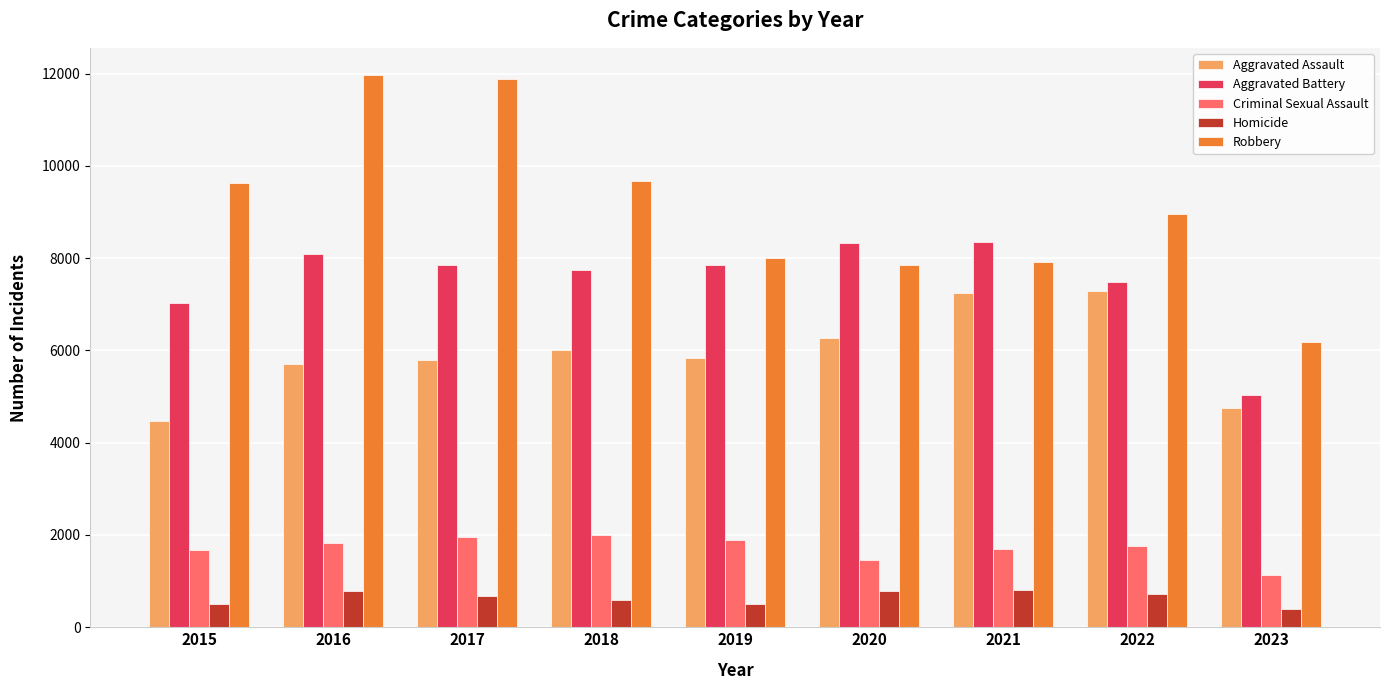

Are the bars grouped side by side (vs. stacked)?

Yes